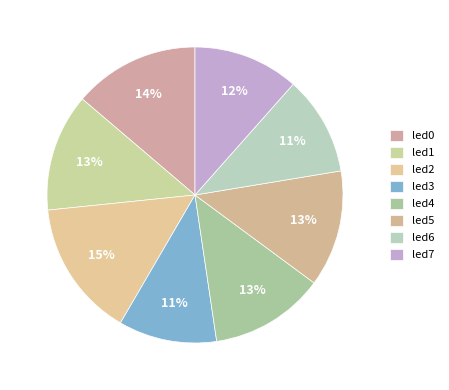

What percentage is the led3 slice, to the nearest percent?

11%